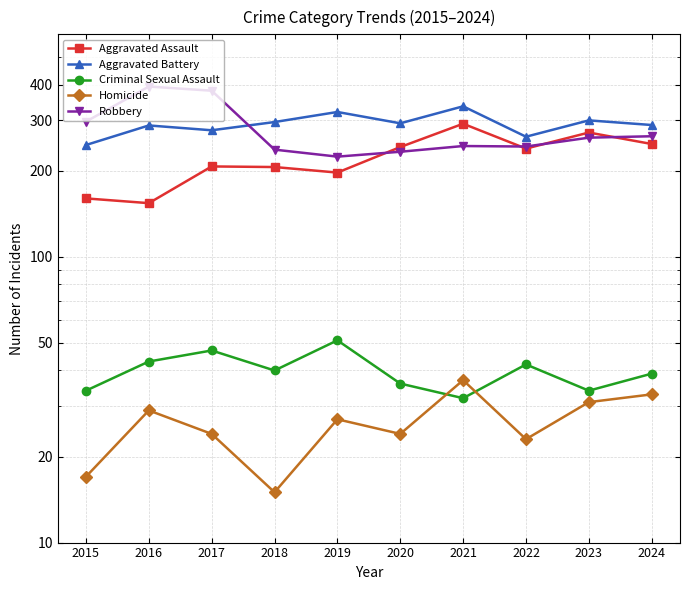

What is the maximum value shown in the chart?

394